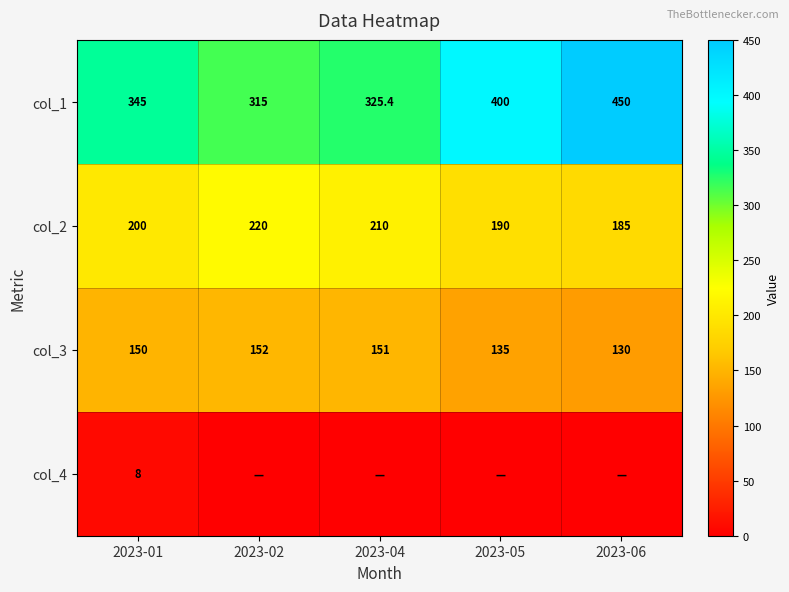

What is the difference between the second highest and second lowest values in the col_3 series?

16.0